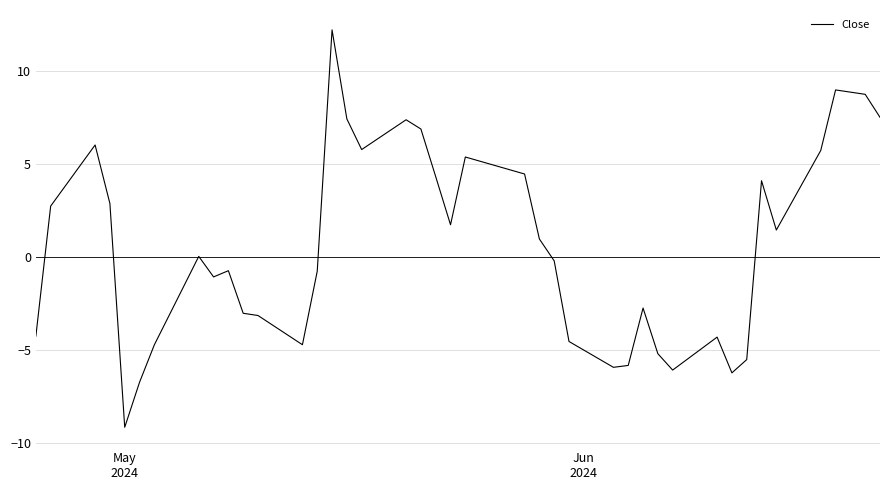

What is the average value?

0.5